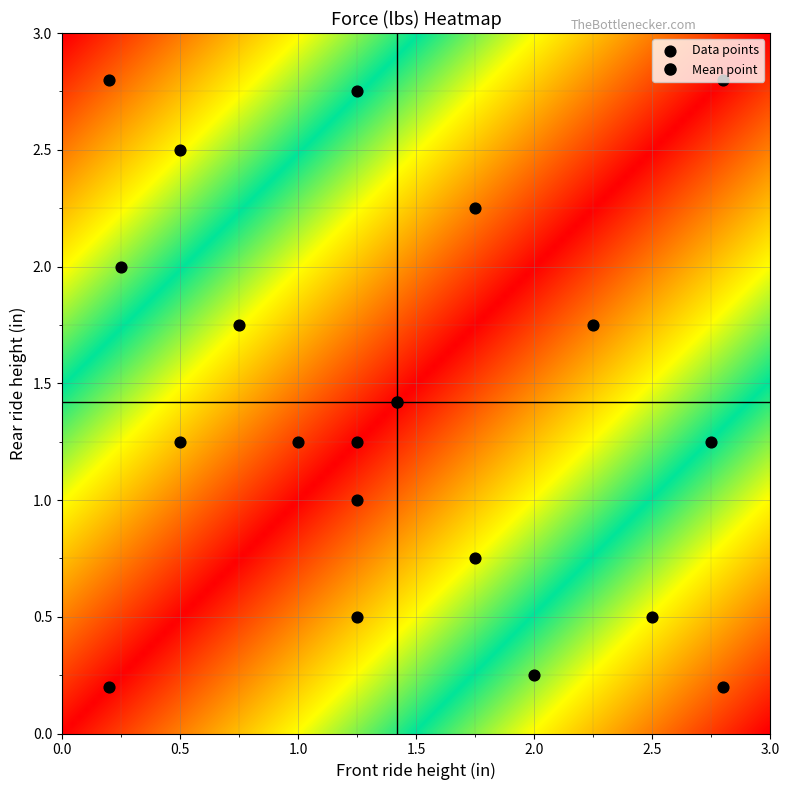

Reading left to right, what are all the values shown in this chart?

r0: 0.2	2.0	-100.0
r1: 0.5	1.2	-100.0
r2: 0.5	2.5	-100.0
r3: 0.8	1.8	-100.0
r4: 1.0	1.2	-100.0
r5: 1.2	0.5	-100.0
r6: 1.2	1.0	-100.0
r7: 1.2	1.2	-100.0
r8: 1.2	2.8	-100.0
r9: 1.8	0.8	-100.0
r10: 1.8	2.2	-100.0
r11: 2.0	0.2	-100.0
r12: 2.2	1.8	-100.0
r13: 2.5	0.5	-100.0
r14: 2.8	1.2	-100.0
r15: 0.2	0.2	-100.0
r16: 2.8	2.8	-100.0
r17: 0.2	2.8	-100.0
r18: 2.8	0.2	-100.0